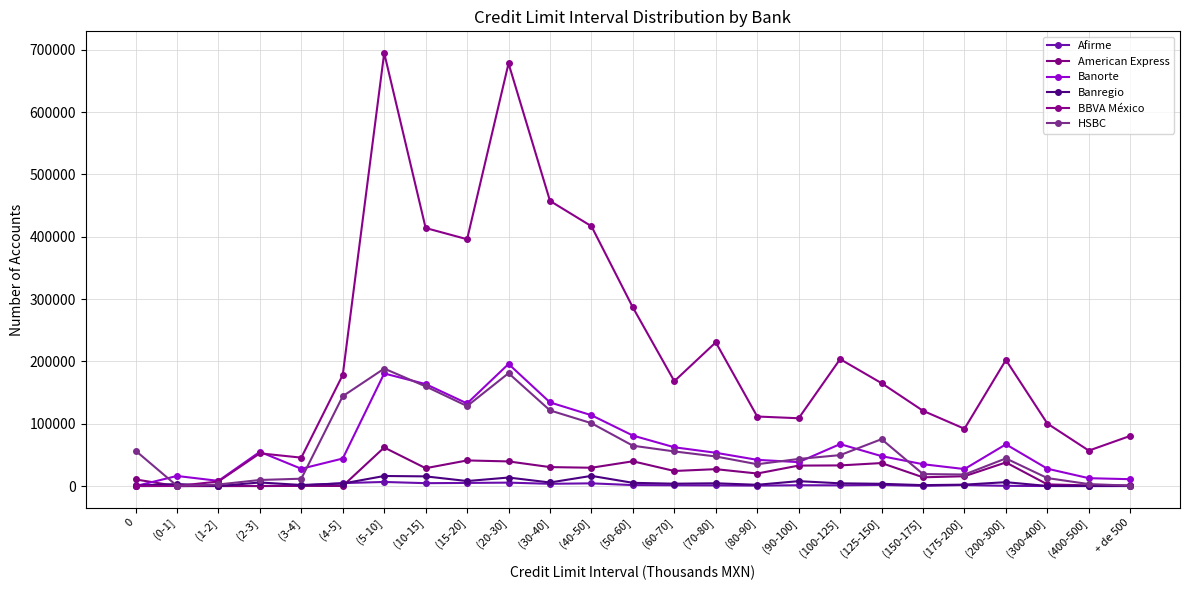

In Banorte, how many points are lower than both neighbors (excluding endpoints)?

5